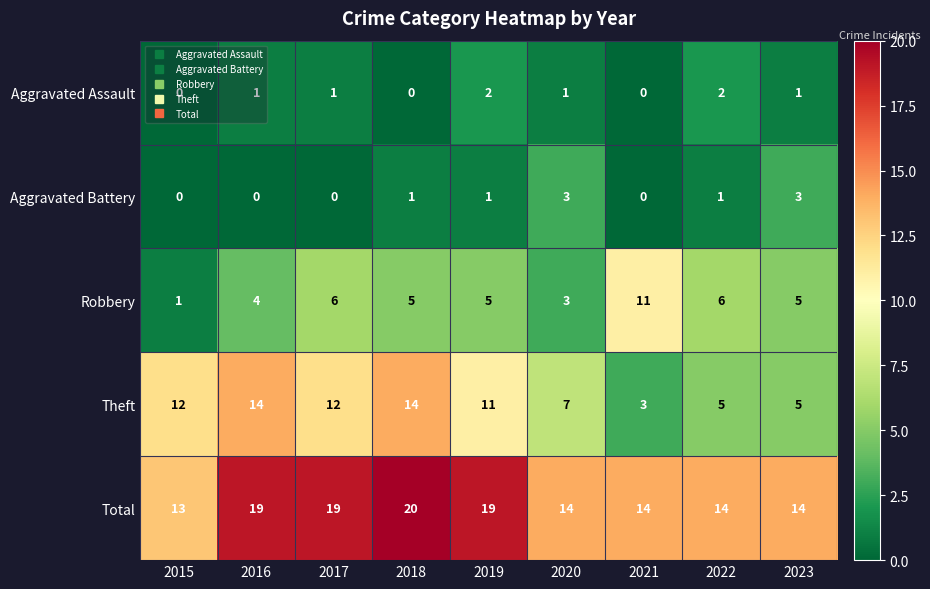

Which series changed the most between 2019 and 2022?

Theft